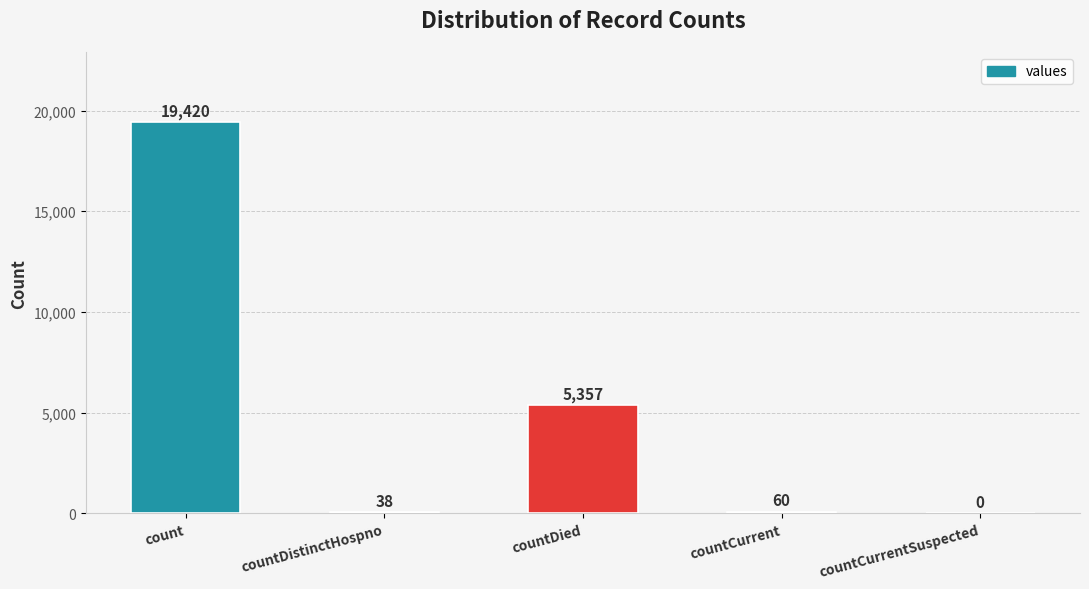

Reading left to right, transcribe all the data shown in this chart.

19420	38	5357	60	0